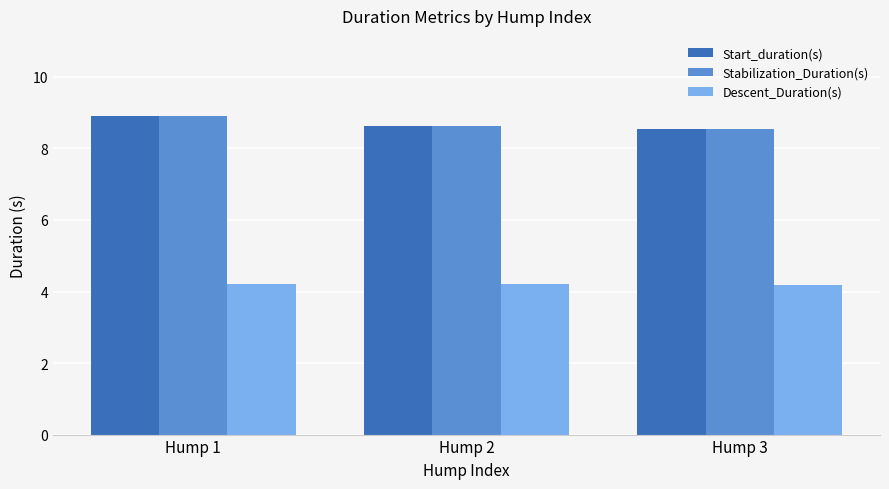

At how many categories does at least one series exceed 4?

3